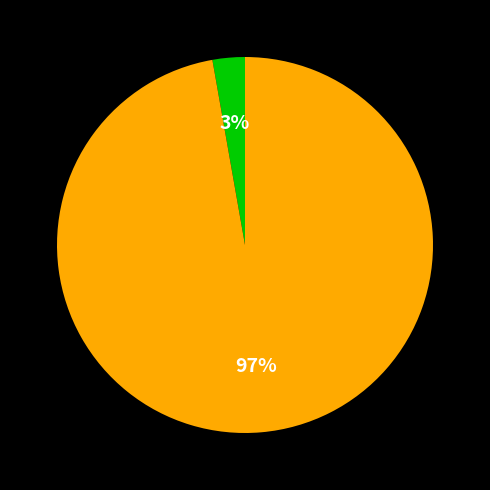

Is there any slice that represents more than half of the pie?

Yes